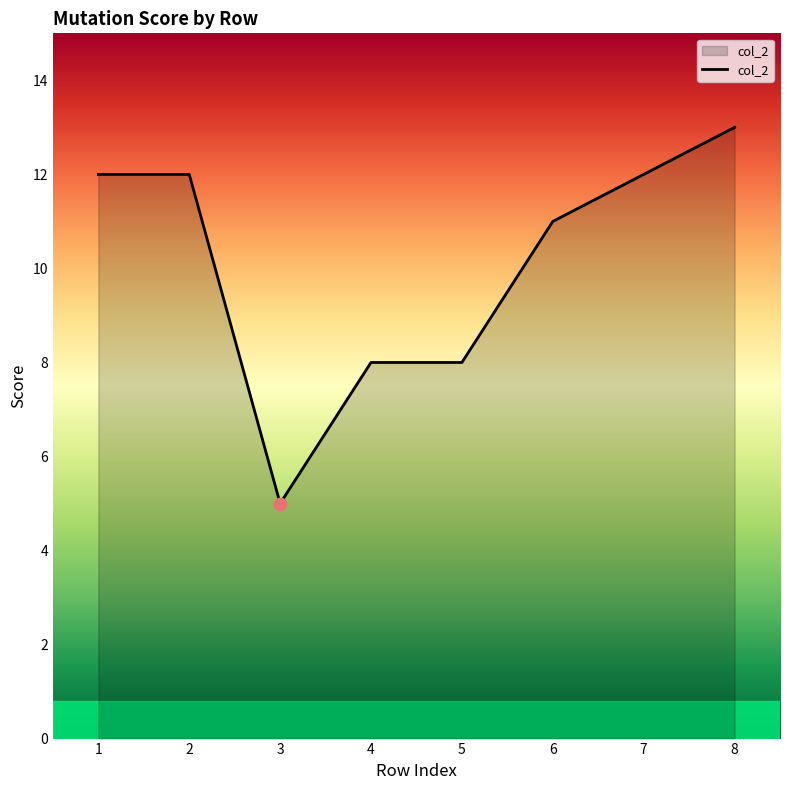

What is the ratio of the value at 4 to the value at 7?

0.7